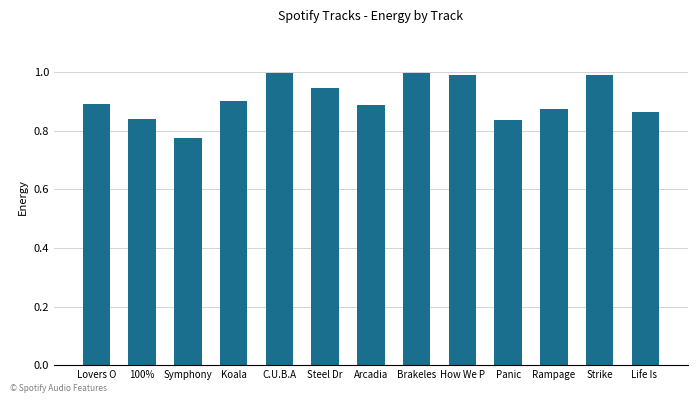

Which has a higher value, Strike or Life Is ?

Strike